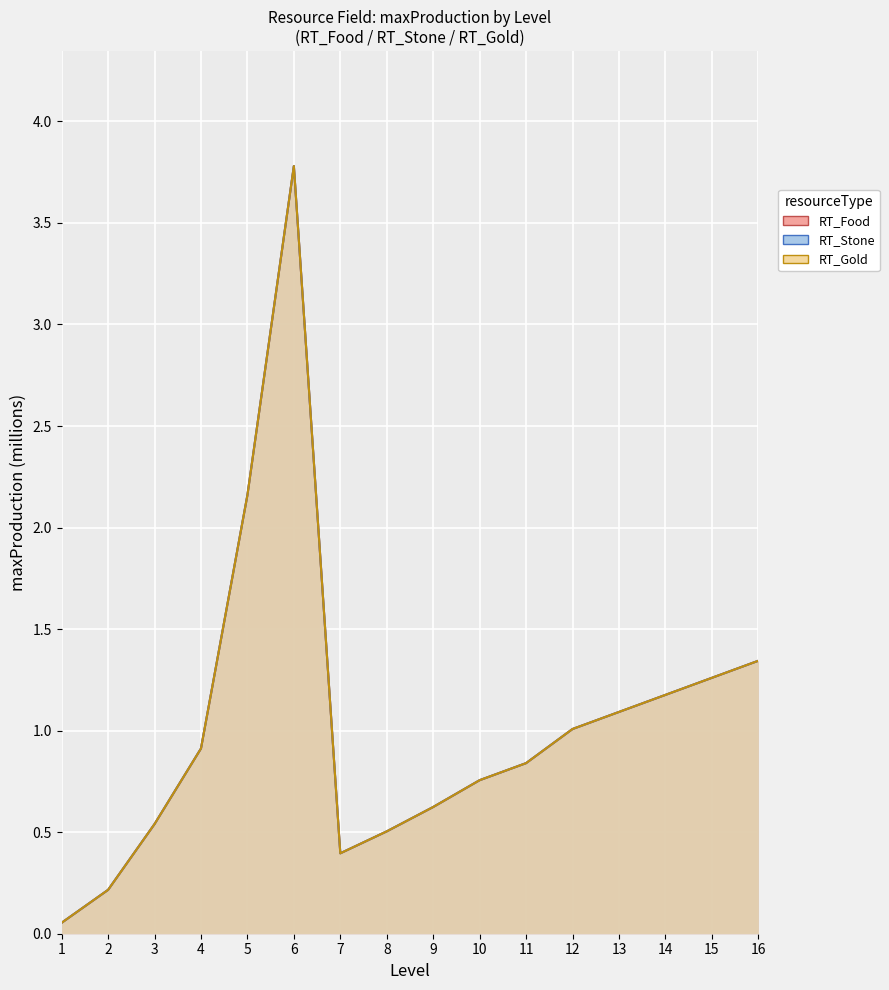

True or false: RT_Gold and RT_Stone intersect in this chart.

False